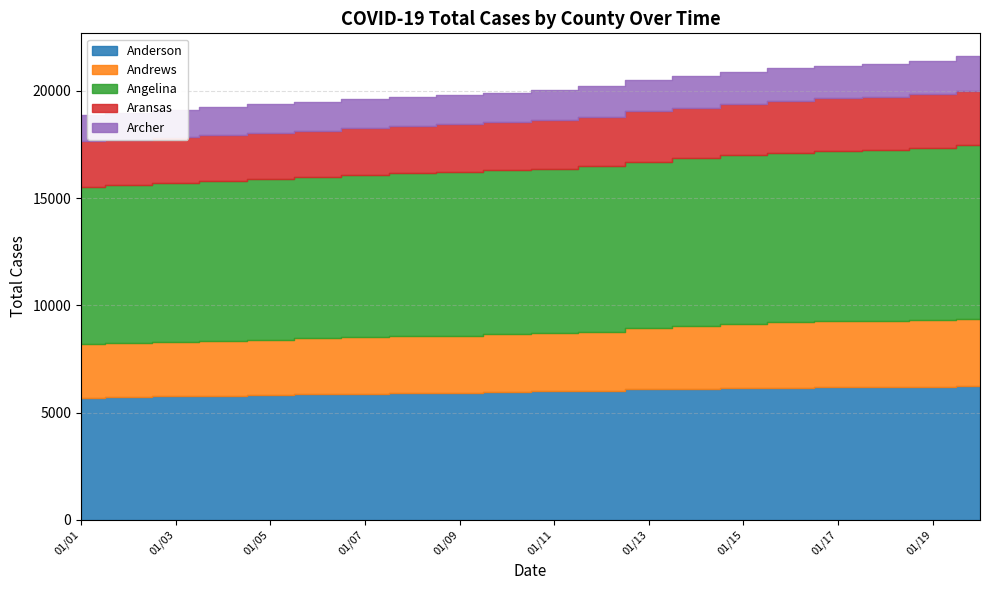

What are all the series names shown in the legend?

Anderson, Andrews, Angelina, Aransas, Archer